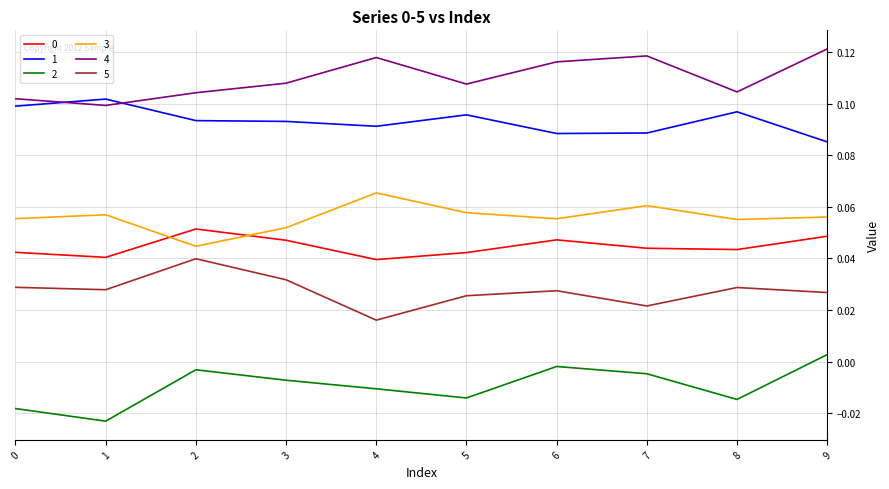

Is it true that 1 equals 0.0 at 8?

False